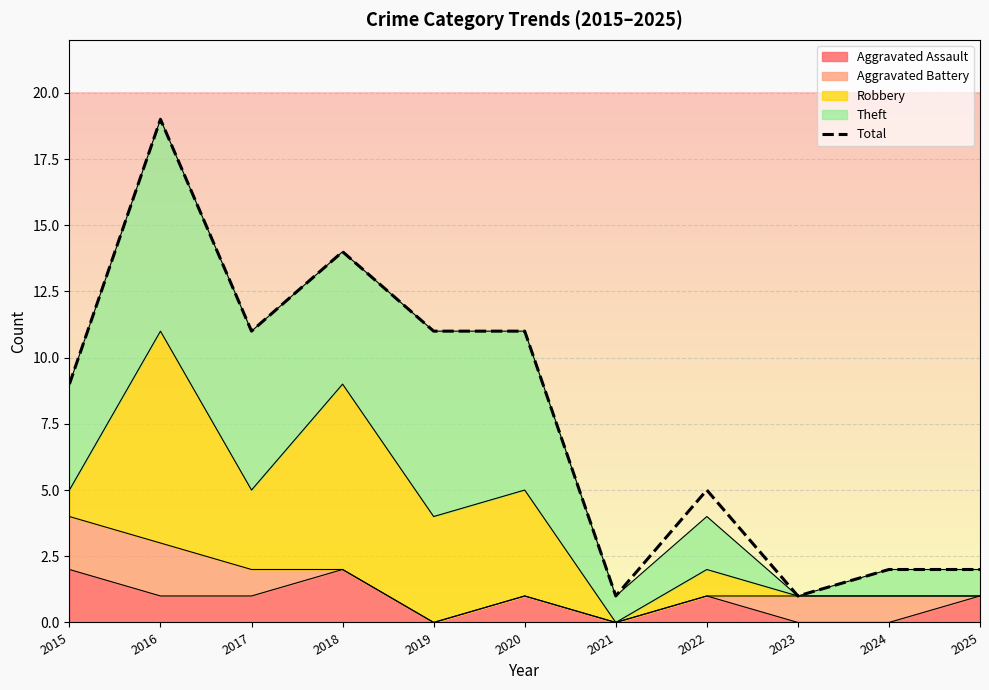

List the labels in order of value, largest first.

2016, 2018, 2017, 2019, 2020, 2015, 2022, 2024, 2025, 2021, 2023